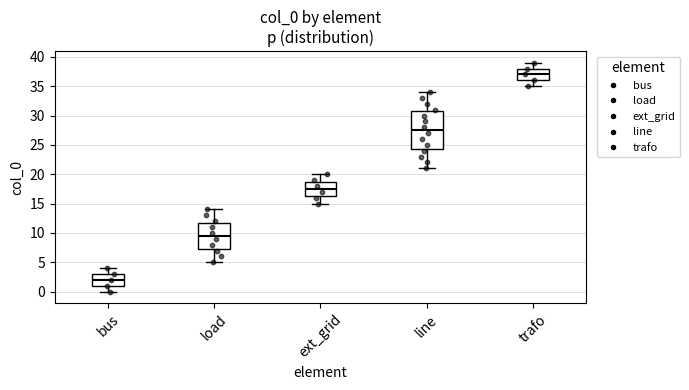

Comparing the boxes themselves (not the whiskers), which one is the tallest?

line